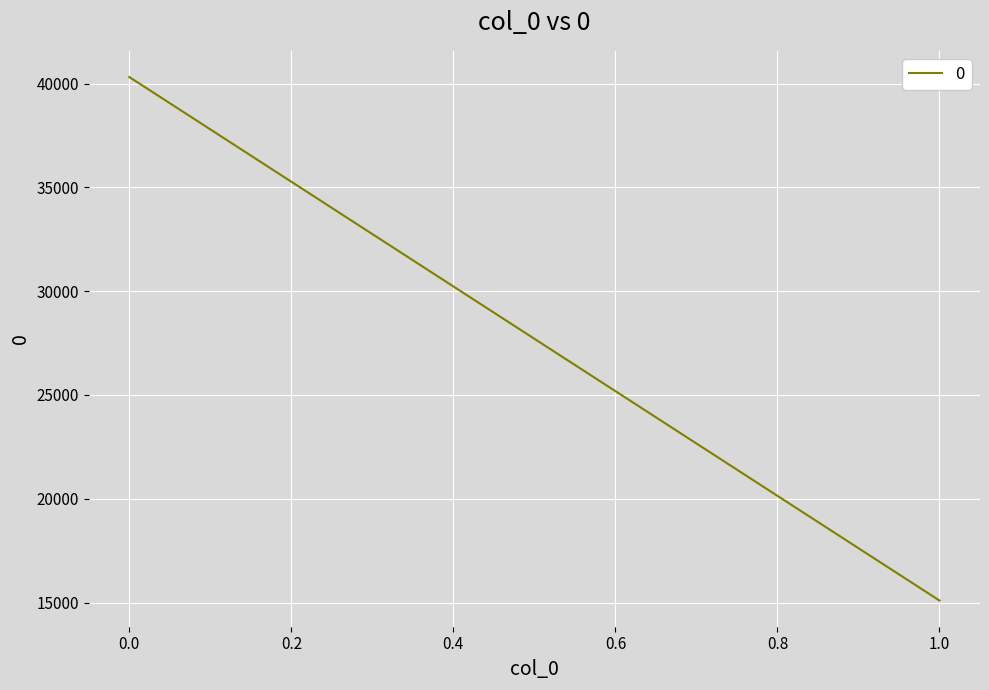

How many values are below 40313?

1